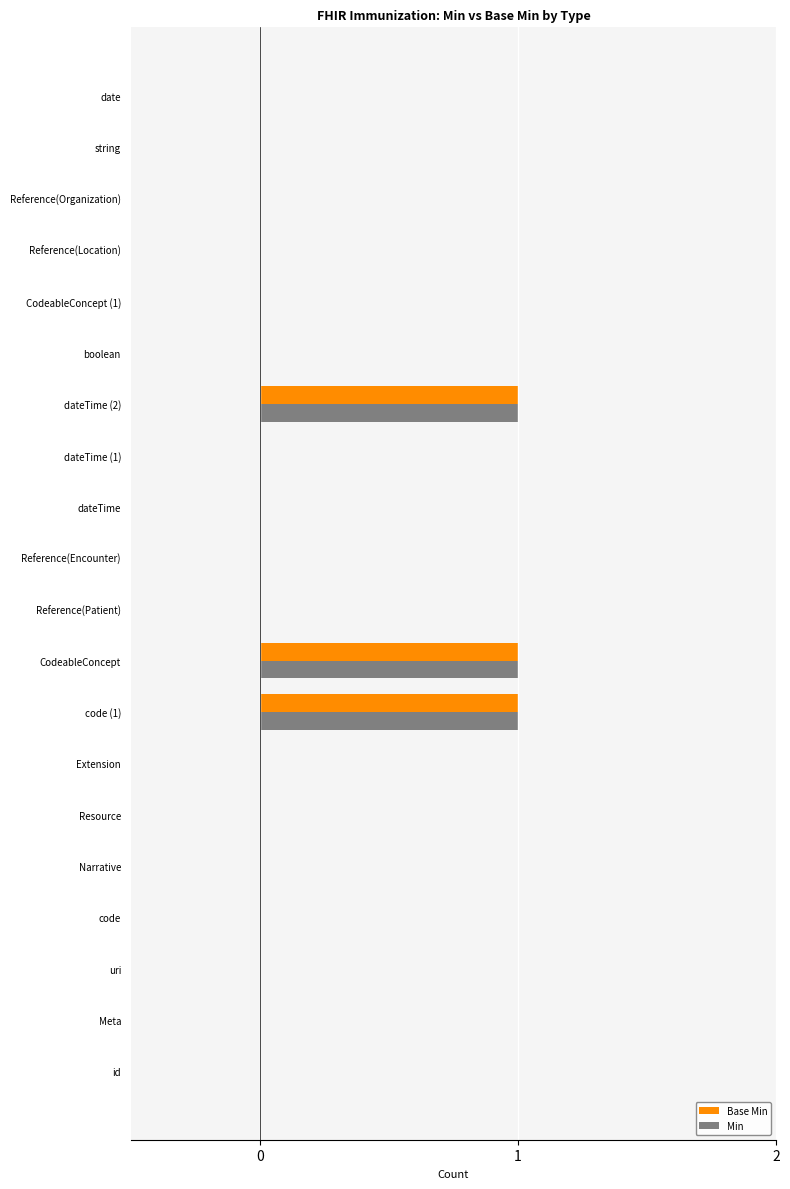

The Base Min series shows 0 at Reference(Patient). True or false?

True